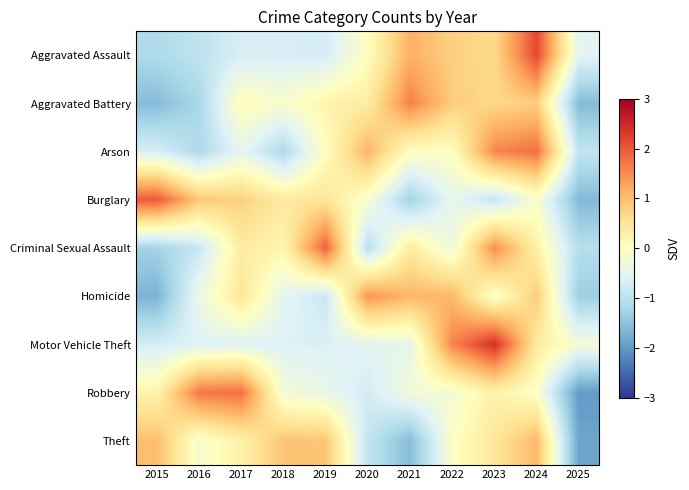

What is the total value across all series at 2018?

-1.9